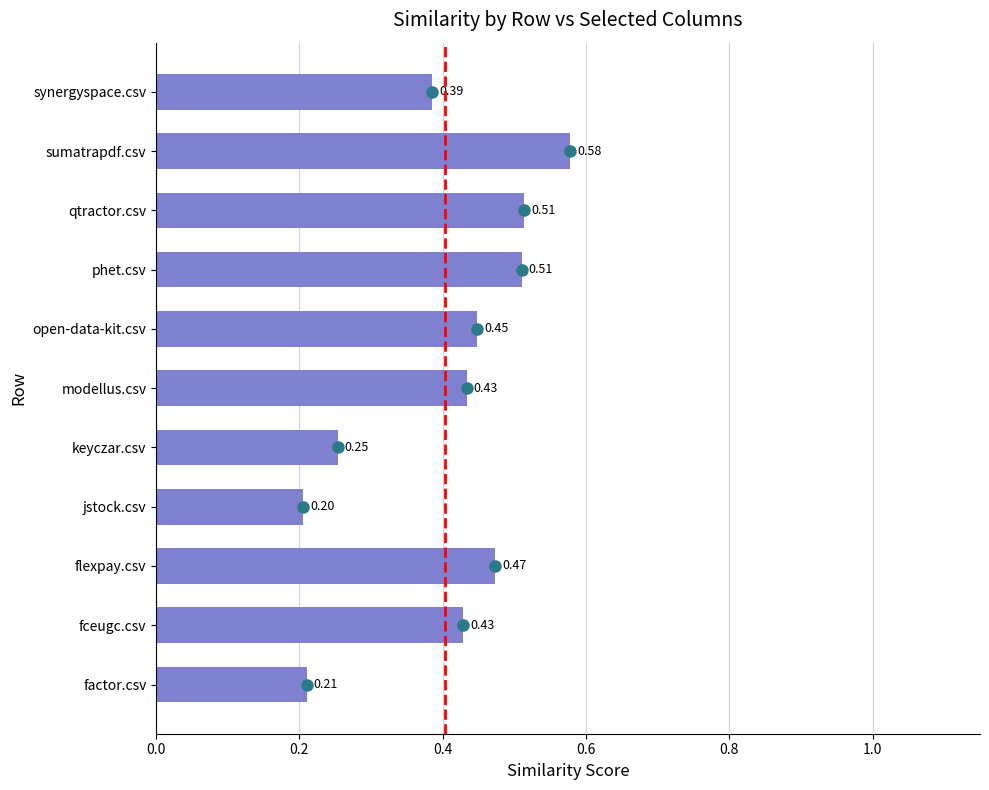

What is the sum of the values at open-data-kit.csv and jstock.csv?

0.7